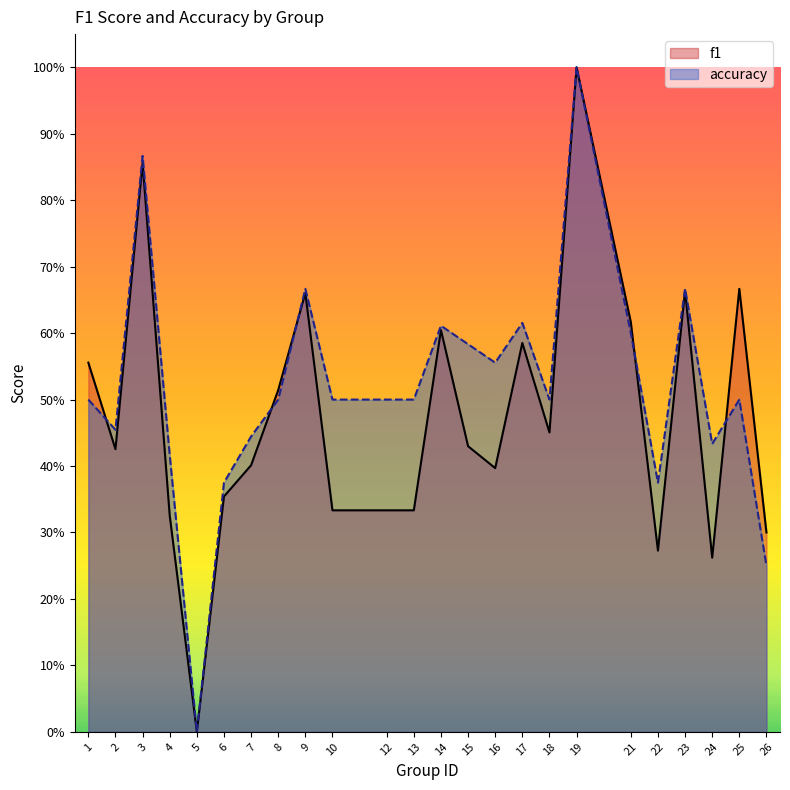

What is the difference between the accuracy values at 1 and 22?

0.1